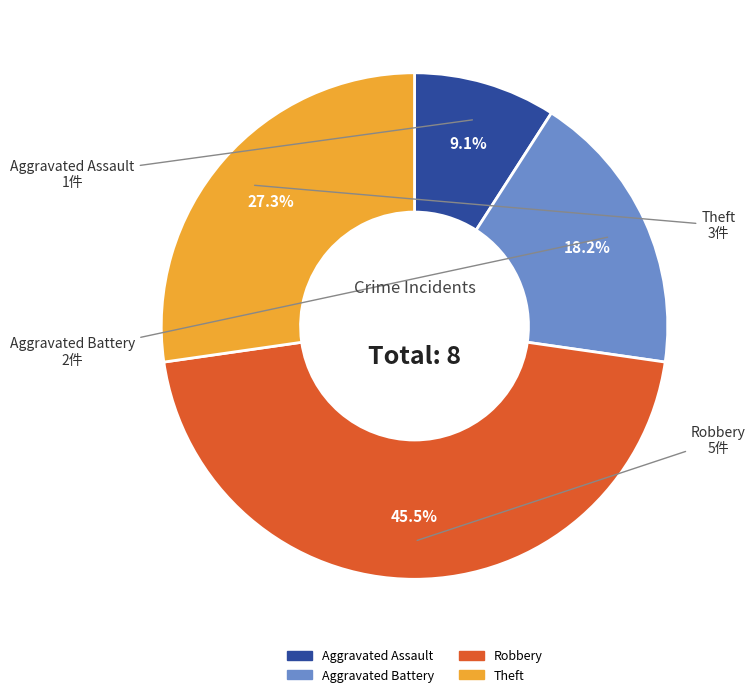

Is there a majority slice in this chart?

No